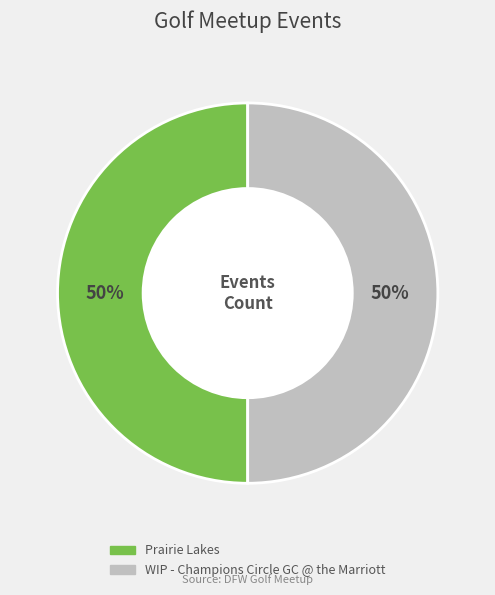

Combined, do WIP - Champions Circle GC @ the Marriott and Prairie Lakes account for over 50%?

Yes